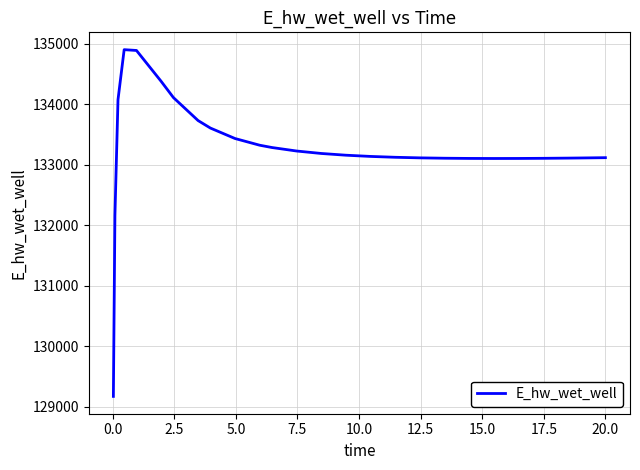

What is the average value?

133258.9